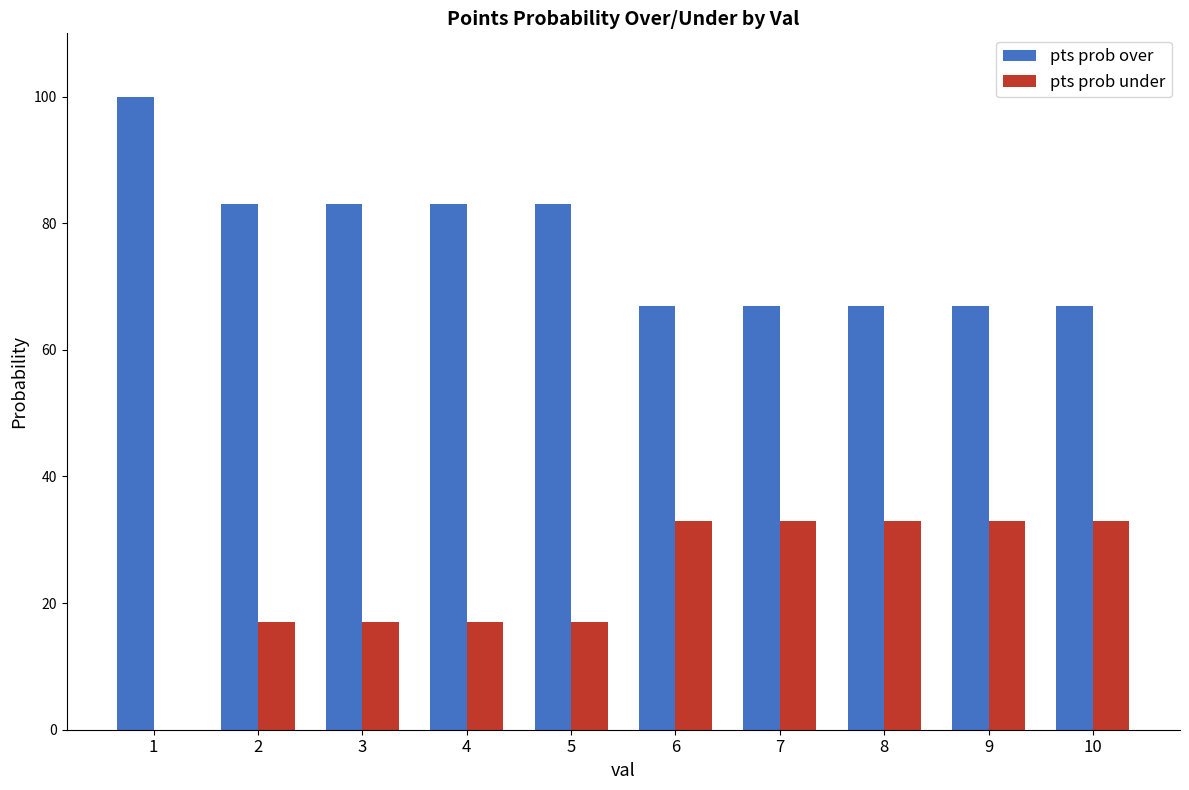

What are all the series names shown in the legend?

pts prob over, pts prob under